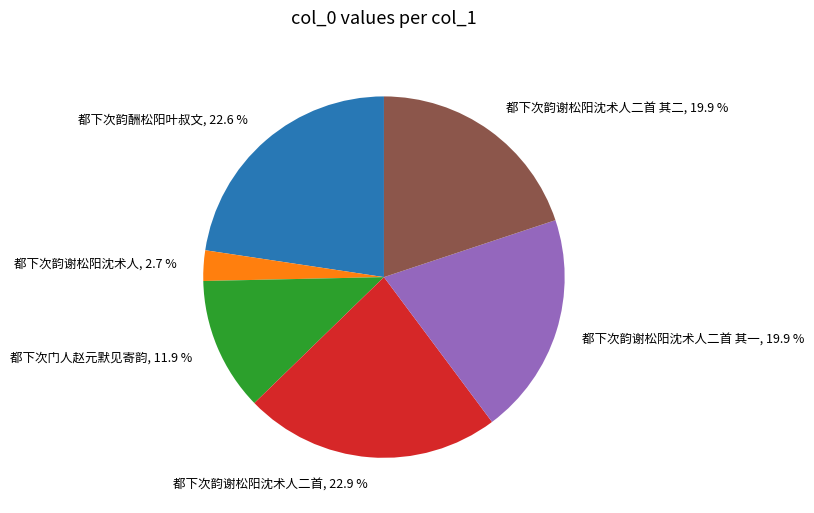

To the nearest percent, what is the difference between the largest and smallest slice percentages?

20%